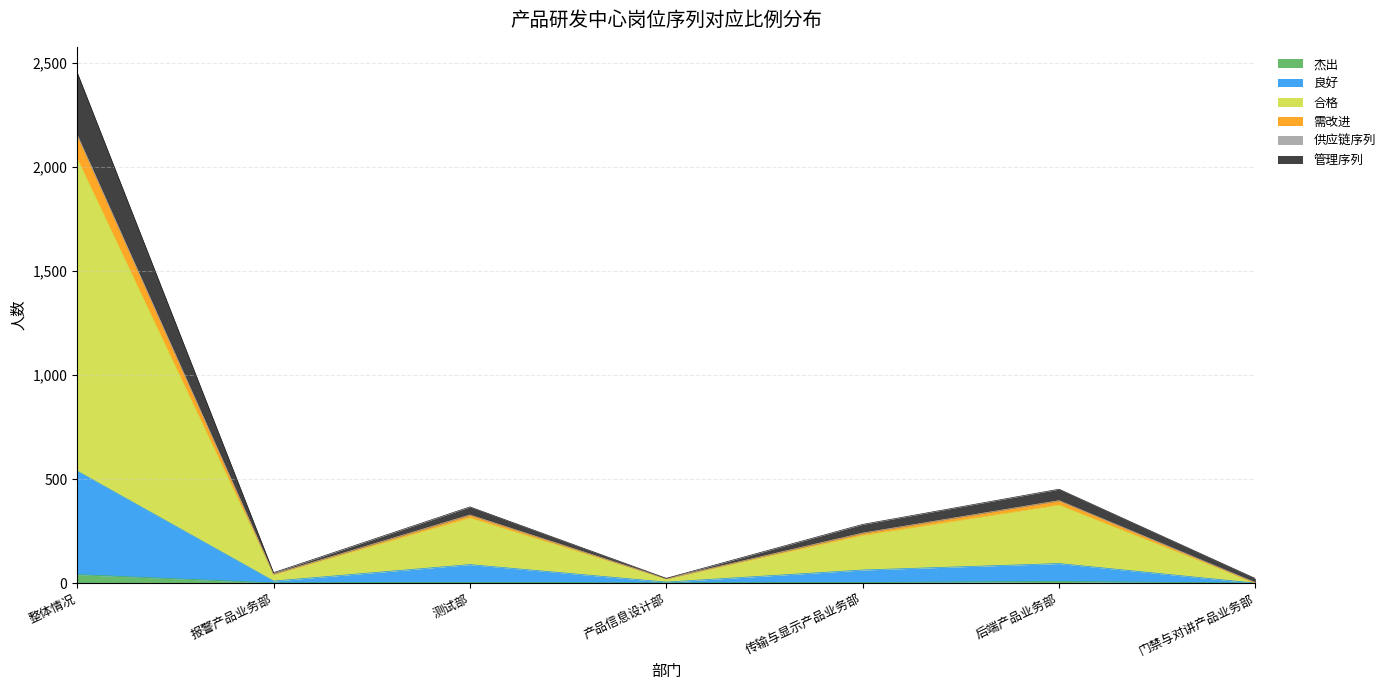

At which category is the sum across all series the highest?

整体情况